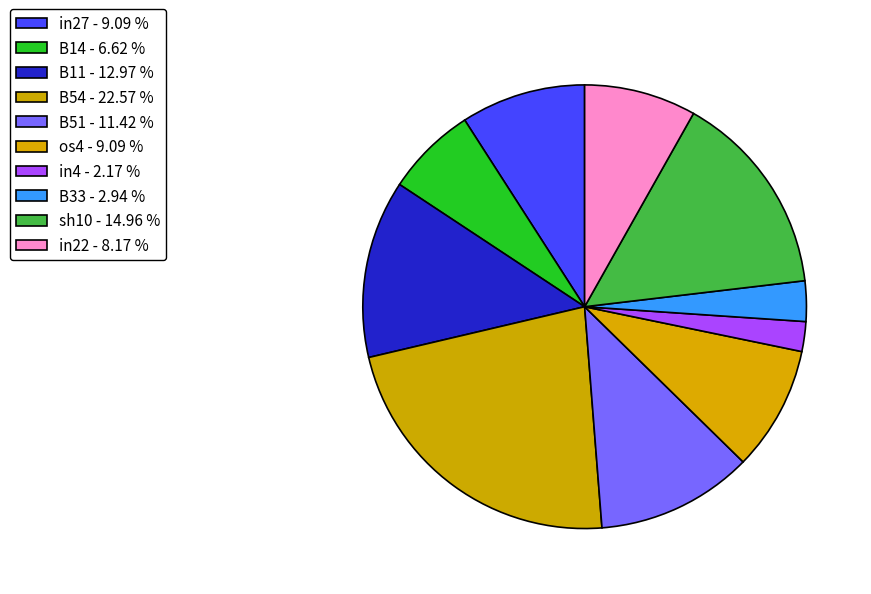

Is the sum of B14 and B33 greater than half?

No